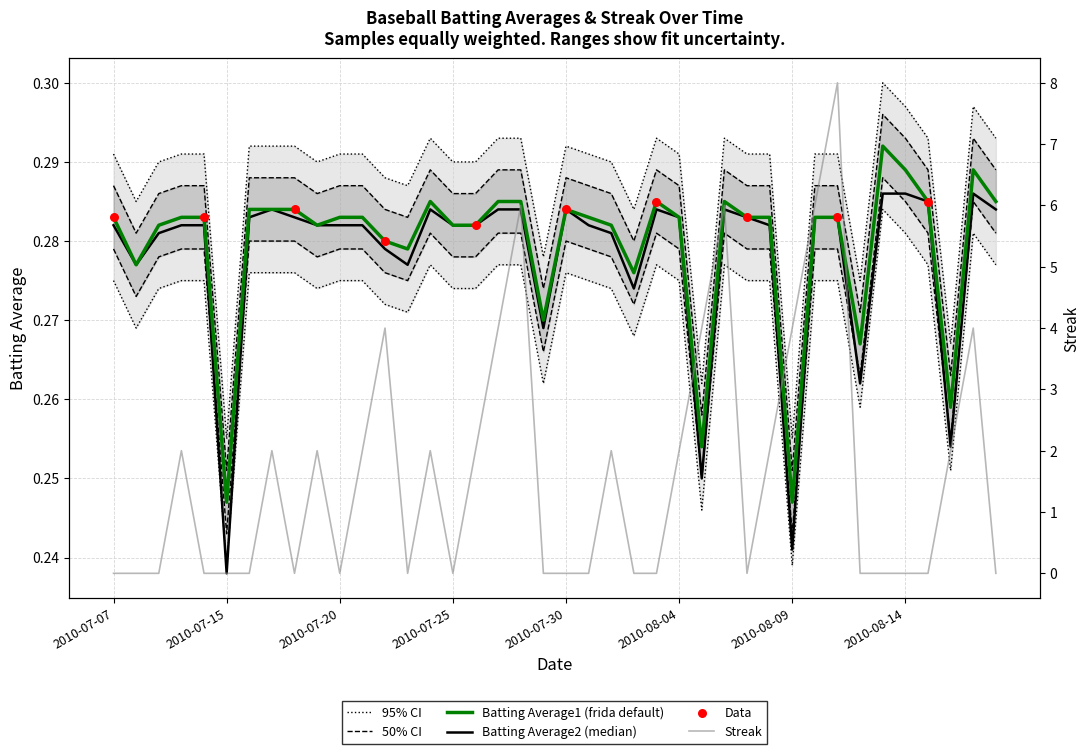

Is the value of Batting Average1 at 2010-07-07 greater than the value of Batting Average2 at 2010-07-28?

Yes